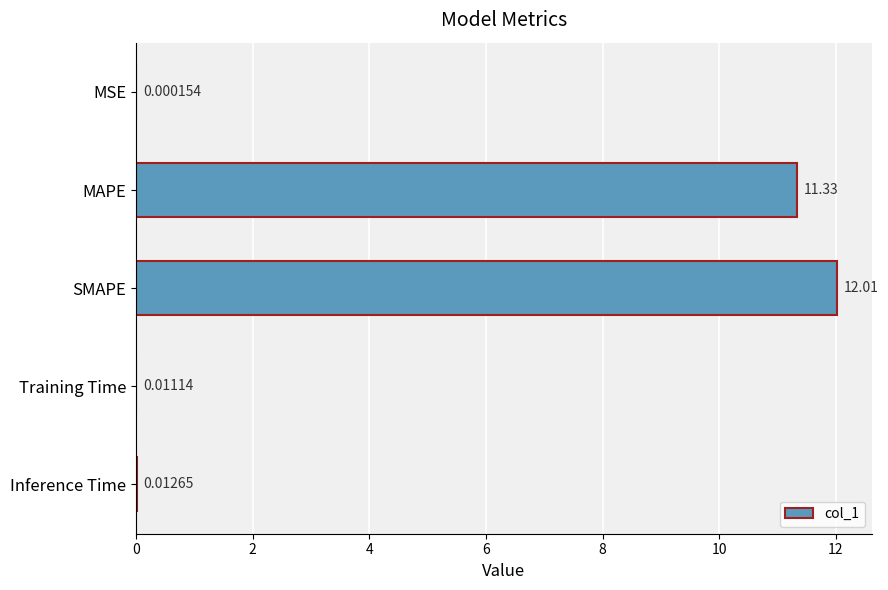

What is the sum of all values?

23.4